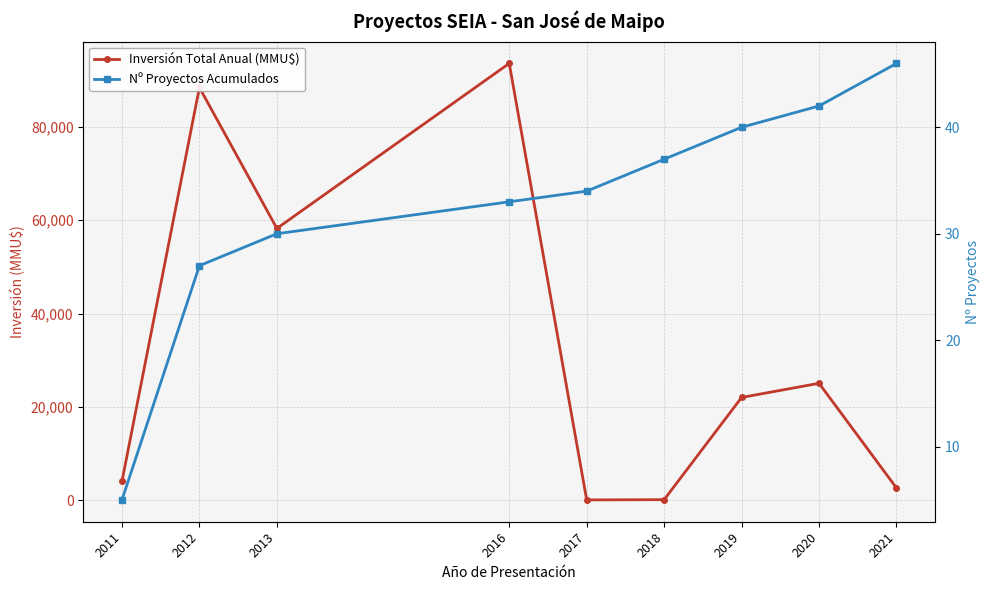

The Inversión Total Anual (MMU$) series shows 88481 at 2012. True or false?

True